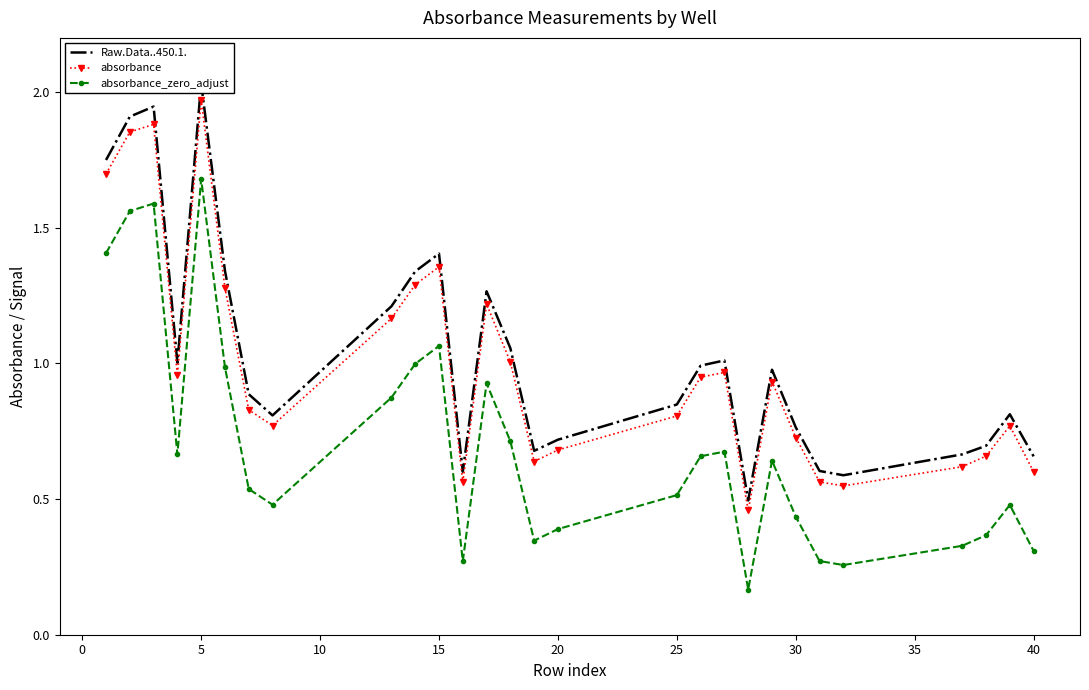

How many lines are shown in the chart?

3